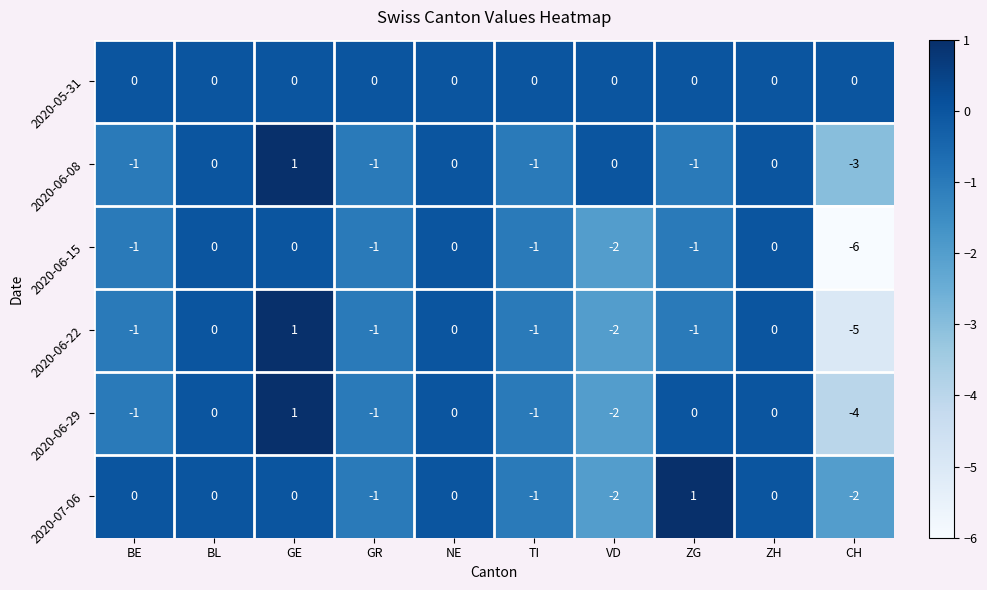

What is the total value across all series at TI?

-5